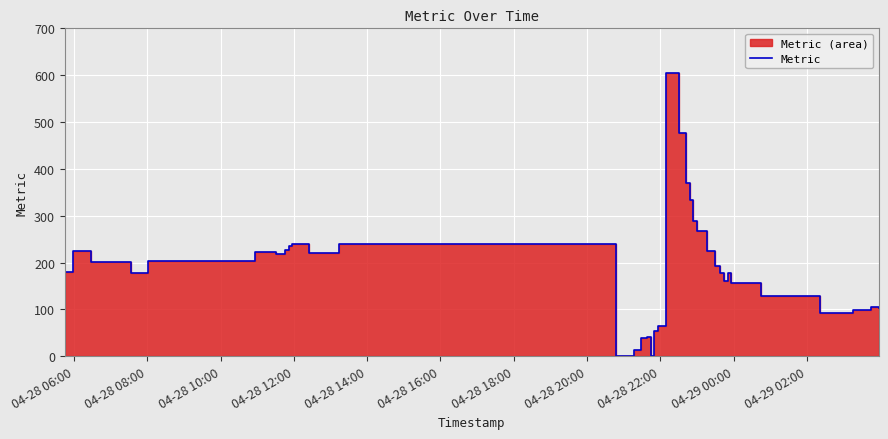

How many positive values are there?

36